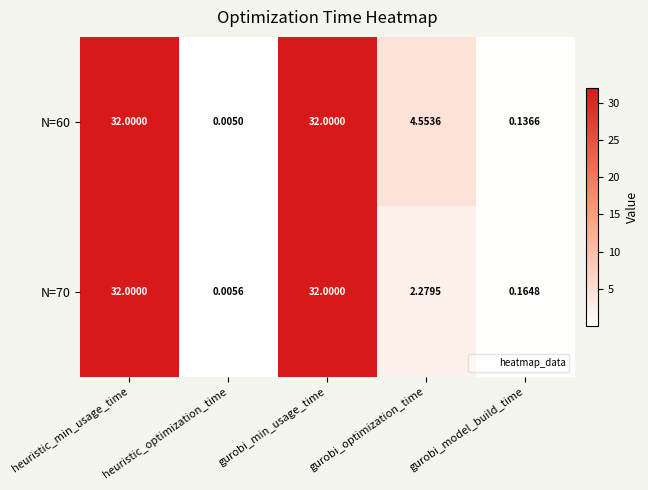

Where does the N=70 series first go above 2?

heuristic_min_usage_time